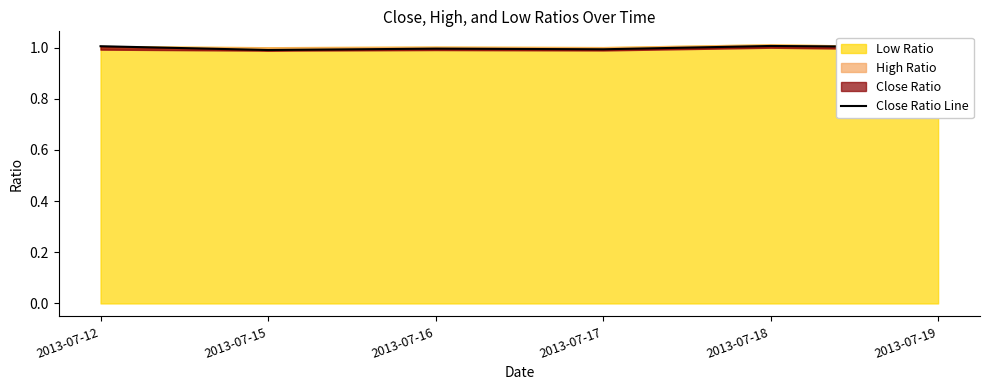

How many points are lower than both their immediate neighbors (excluding endpoints)?

2